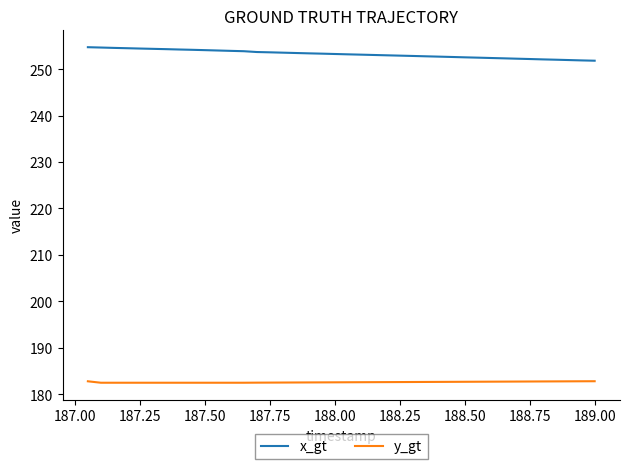

True or false: y_gt and x_gt intersect in this chart.

False